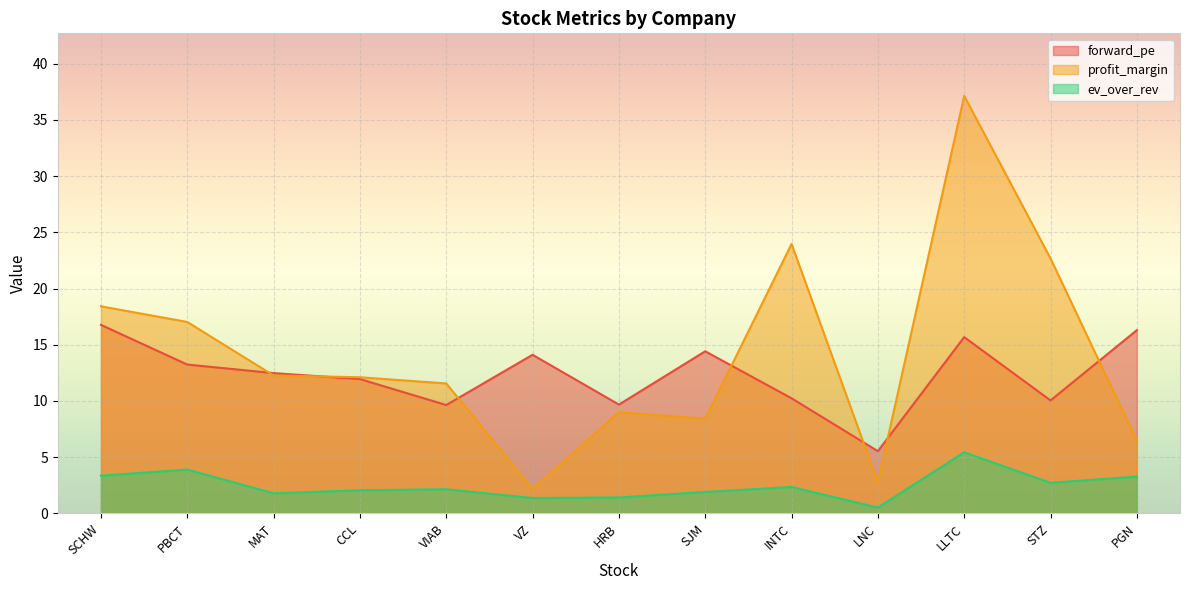

What is the label of the 4th point from the right?

LNC